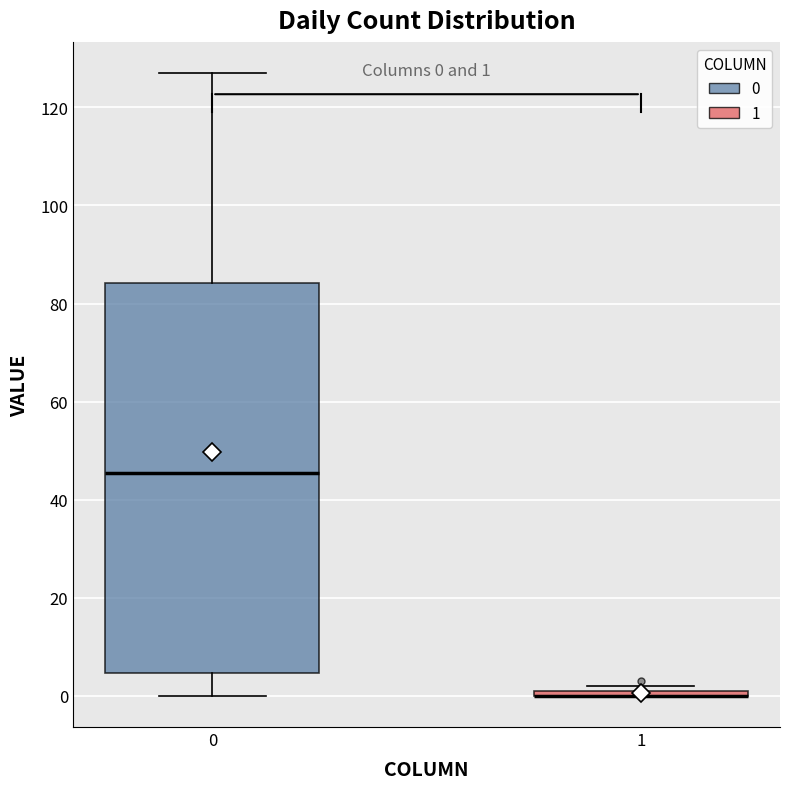

Which box is the tallest, from its lower edge to its upper edge?

0